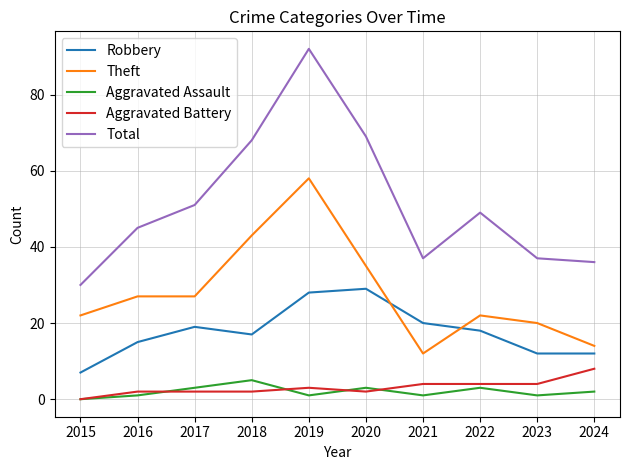

At which label is Theft closest to 35?

2020